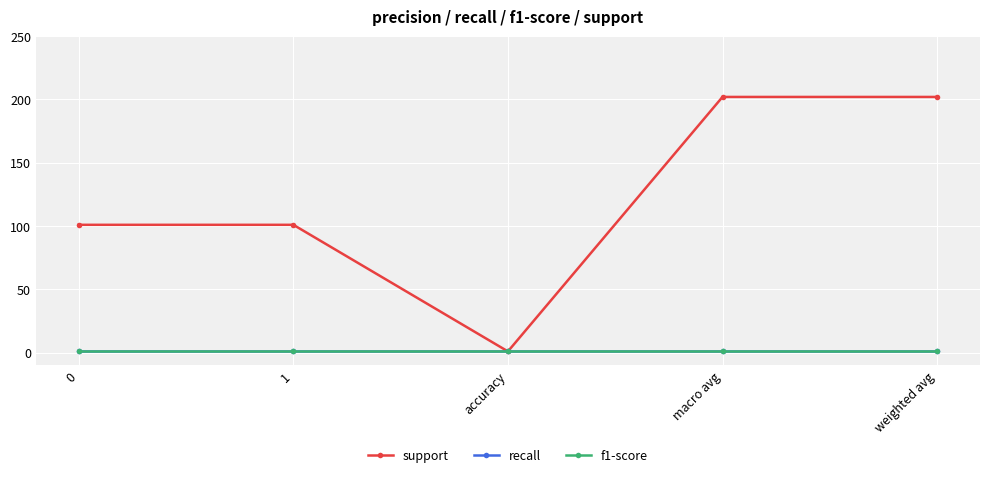

Where is the first local minimum for support?

accuracy